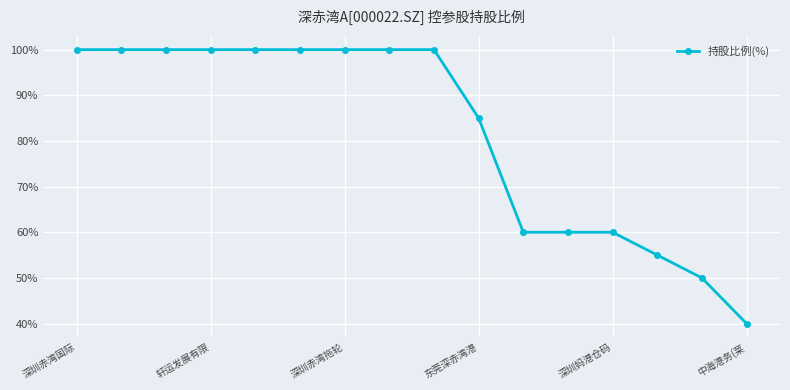

Count the number of categories in the chart.

16